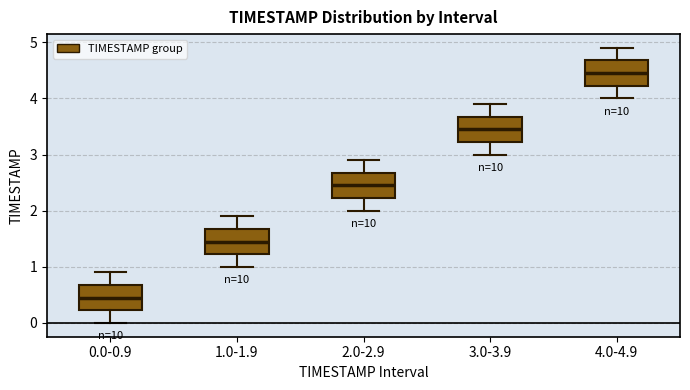

Where is the lower edge of the box for 1.0-1.9 on the y-axis? The values are not printed on the chart, so give them approximately, as read against the axis.

1.2